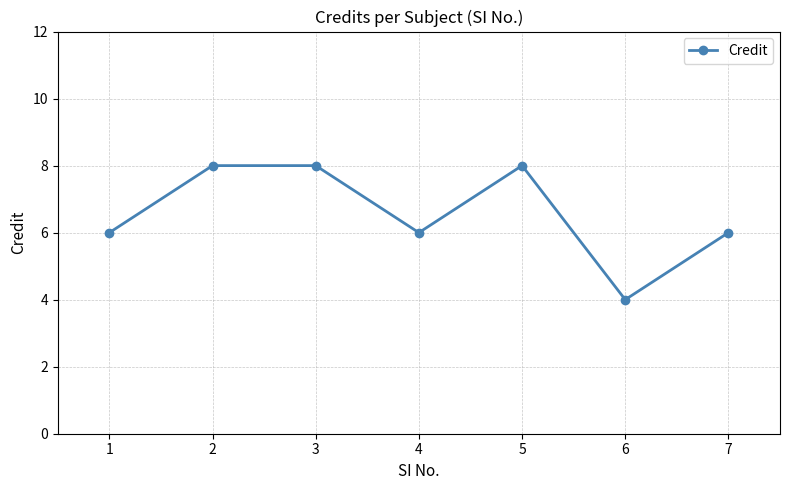

What is the change in value from 3 to 4?

-2